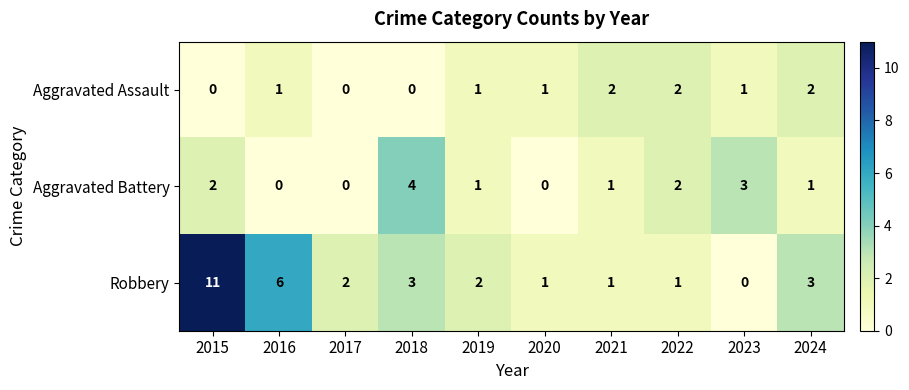

True or false: Robbery has a value of 2 at 2019.

True